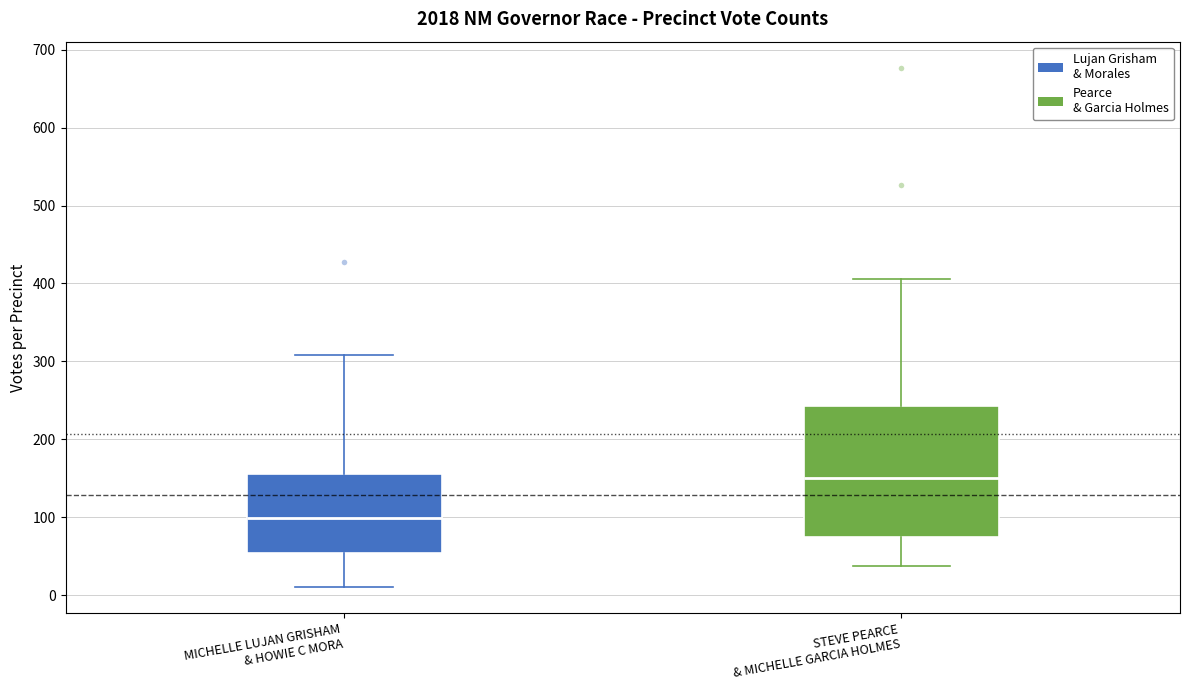

Reading left to right, transcribe this box plot: for each box, give where its median line is, the range the box spans, and where its two whiskers end, as read against the y-axis. The values are not printed on the chart, so give them approximately, as read against the axis.

MICHELLE LUJAN GRISHAM & HOWIE C MORA: median 100, box 50 to 160, whiskers 10 to 310
STEVE PEARCE & MICHELLE GARCIA HOLMES: median 150, box 80 to 240, whiskers 40 to 410